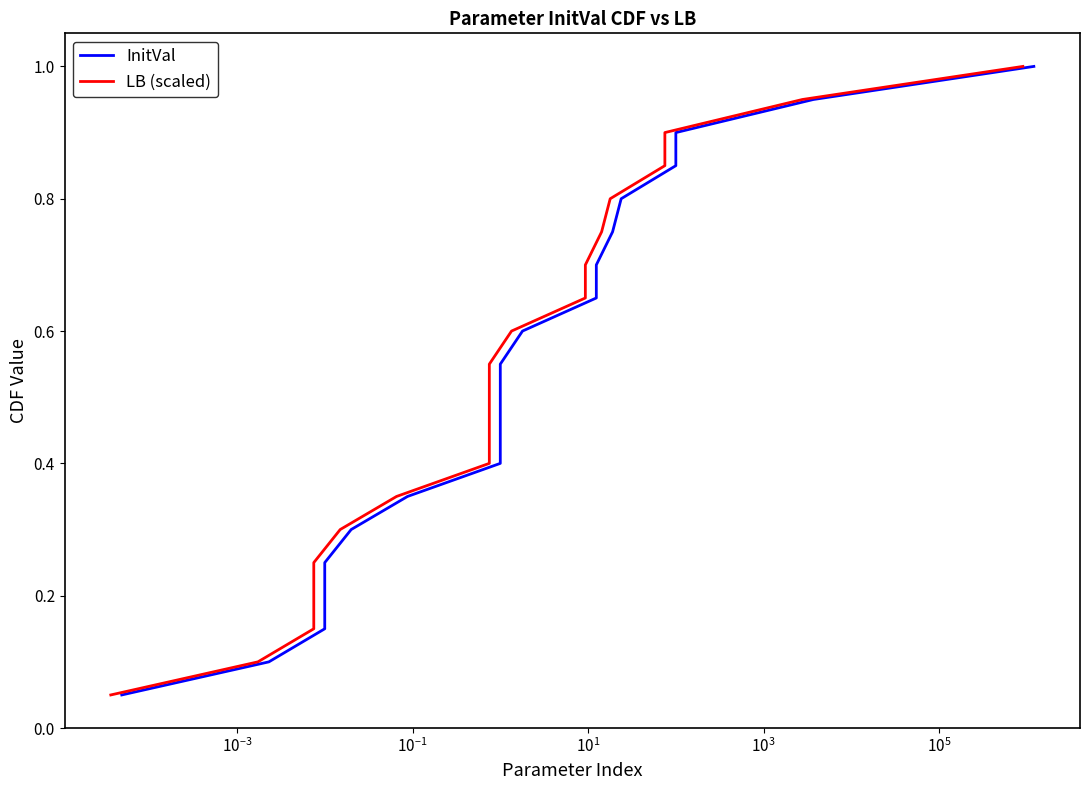

What are all the series names shown in the legend?

InitVal, LB (scaled)